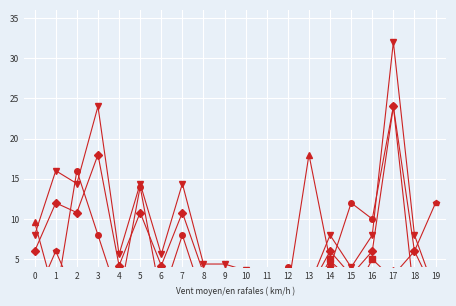

How many Defect16 values are between 0 and 3?

17